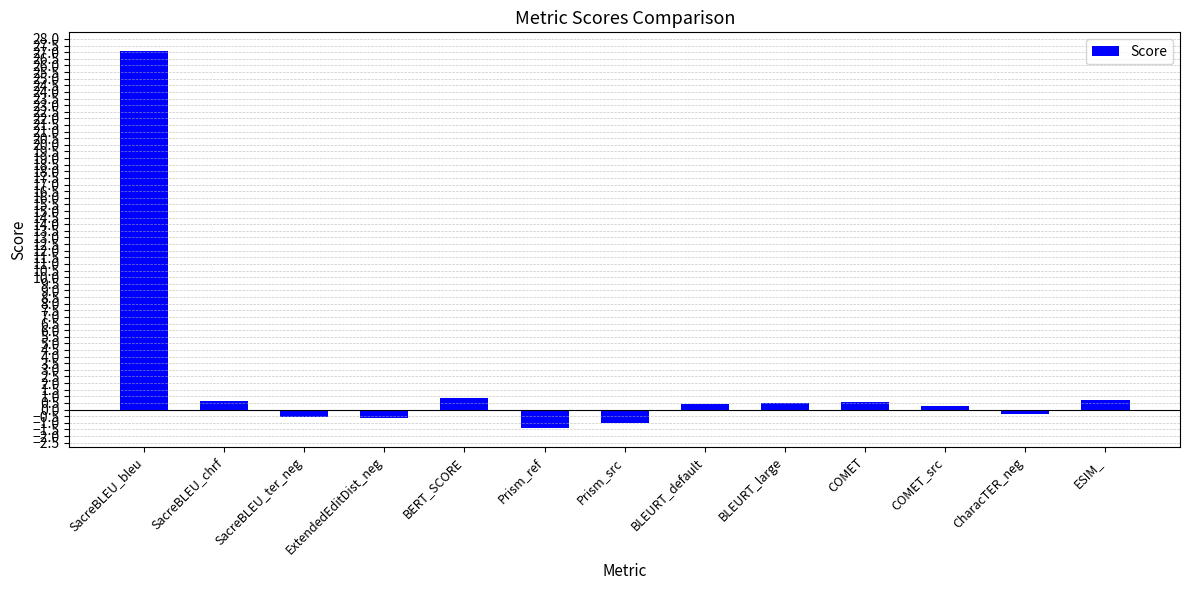

True or false: the data shows 27.1 at SacreBLEU_bleu.

True